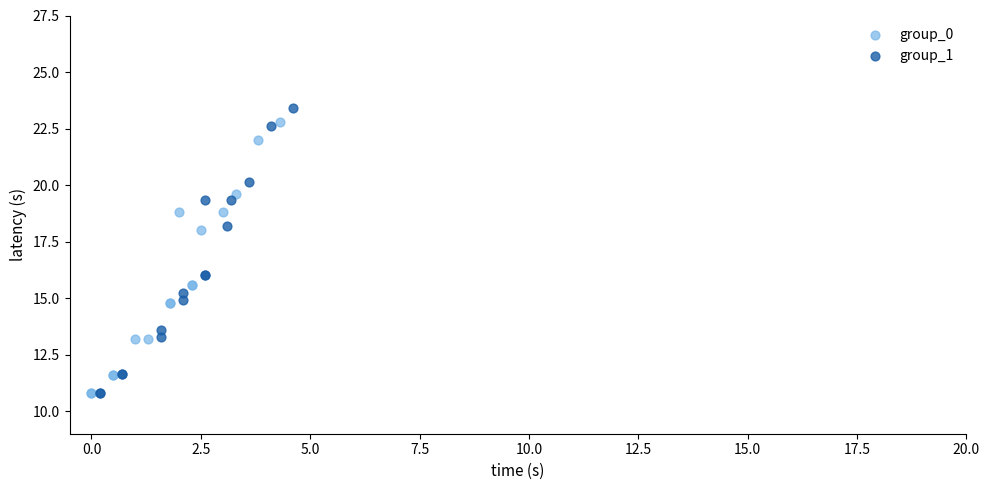

Which series has the widest spread of Y values?

group_1